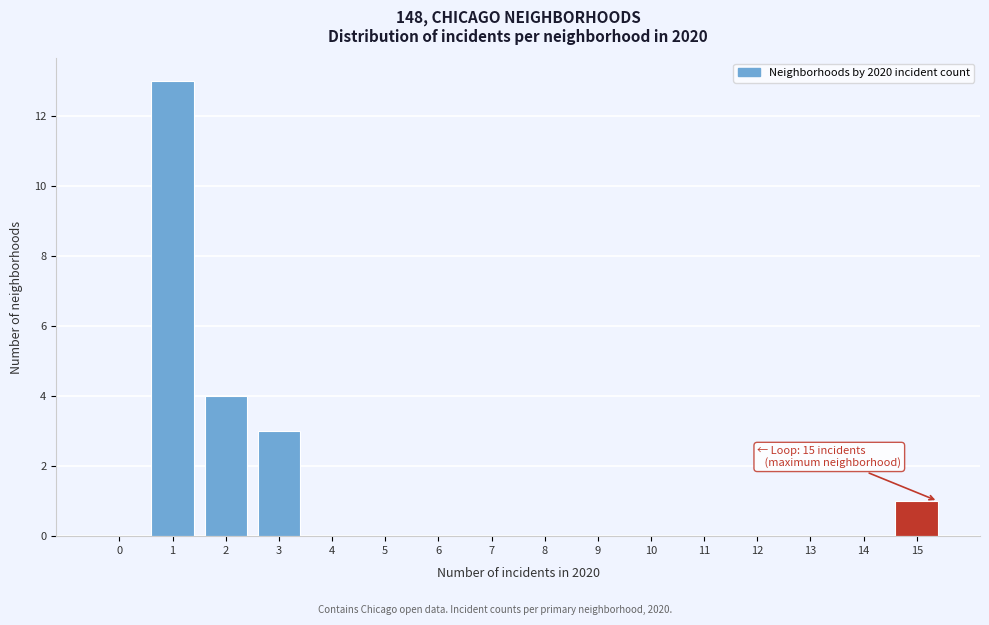

Reading left to right, what are all the values shown in this chart?

0=0	1=13	2=4	3=3	4=0	5=0	6=0	7=0	8=0	9=0	10=0	11=0	12=0	13=0	14=0	15=1